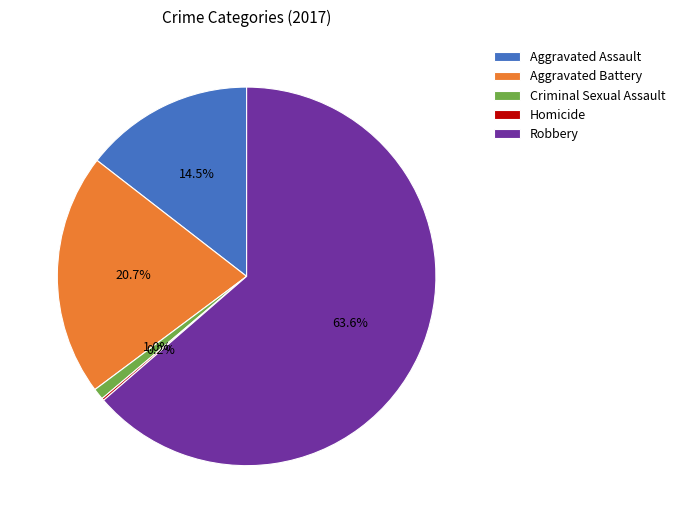

What is the total percentage of Aggravated Battery and Criminal Sexual Assault?

21.7%